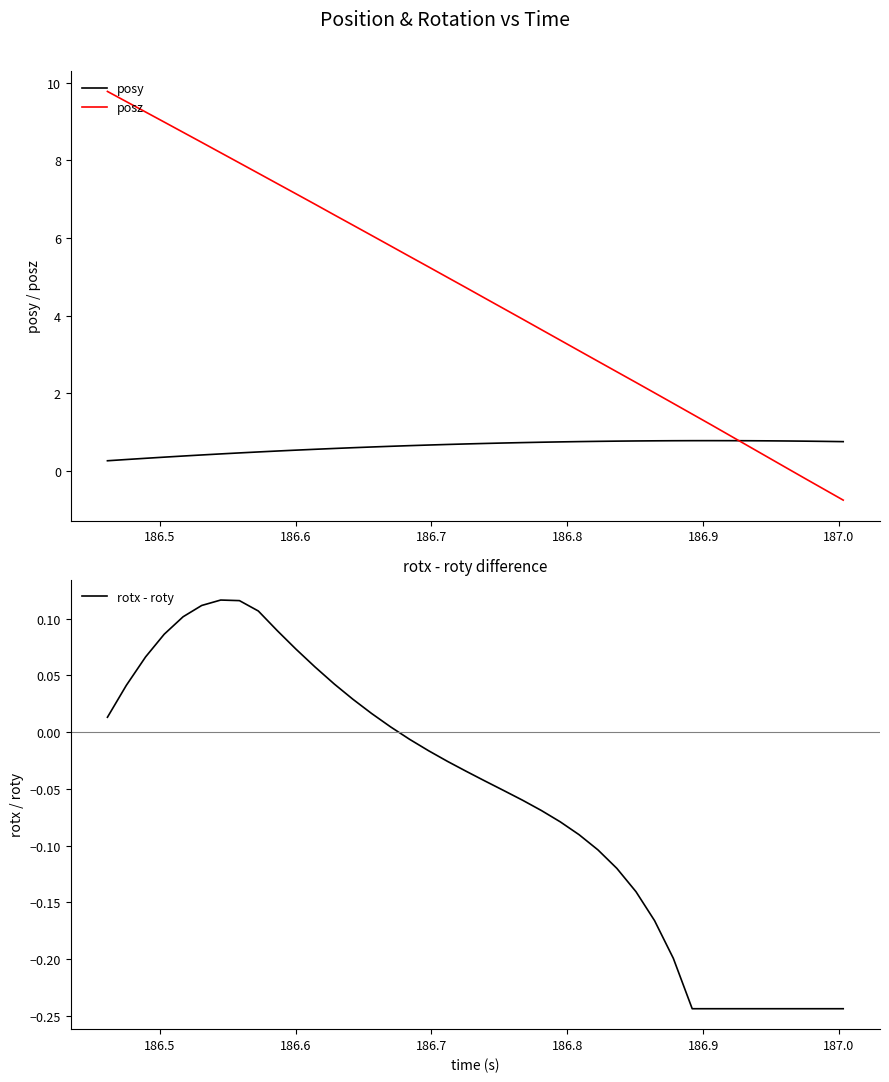

True or false: posz and posy intersect in this chart.

True